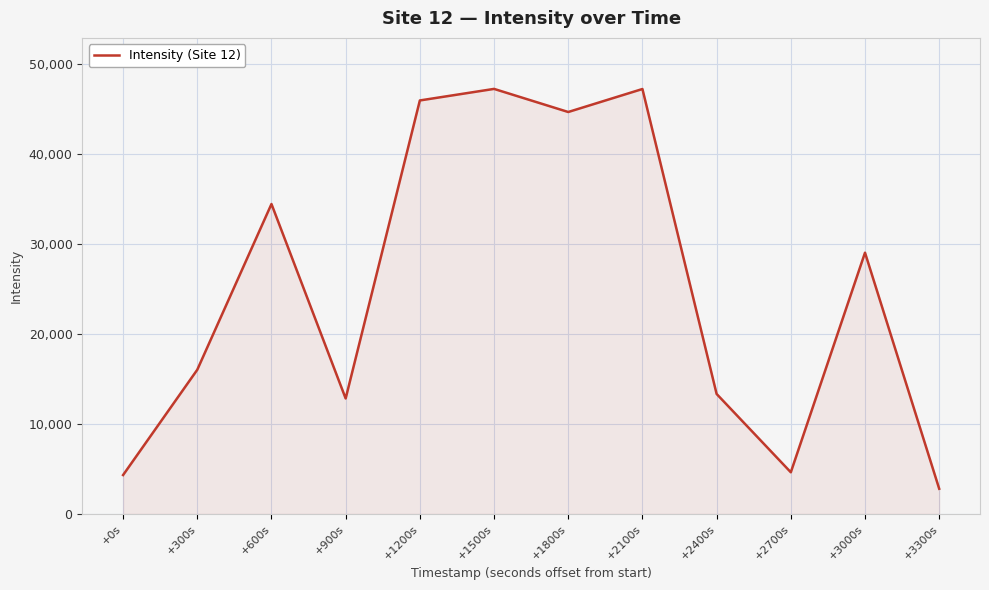

What is the maximum value shown in the chart?

47277.6